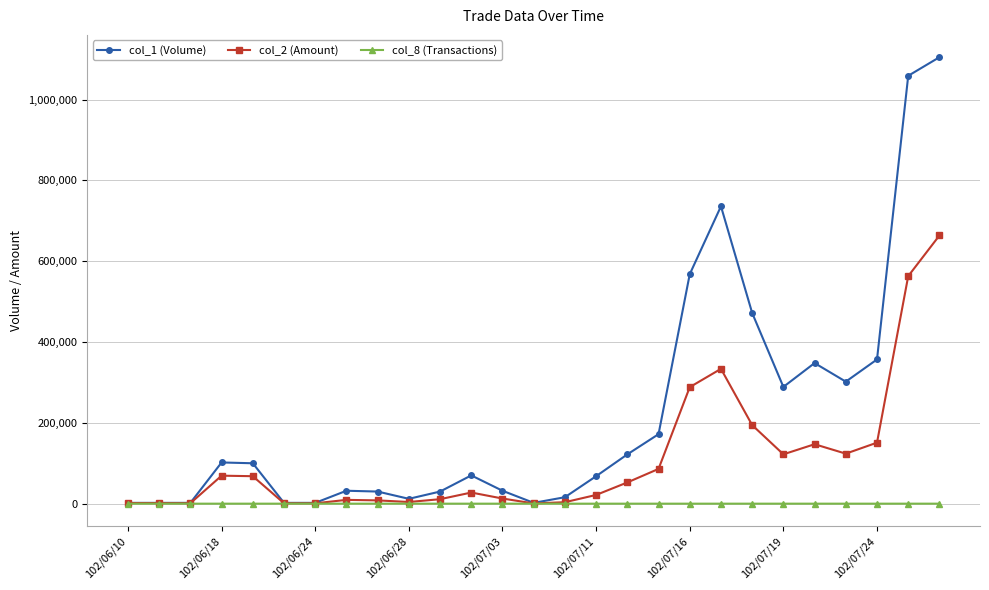

List the series in order of their overall mean, highest first.

col_1 (Volume), col_2 (Amount), col_8 (Transactions)